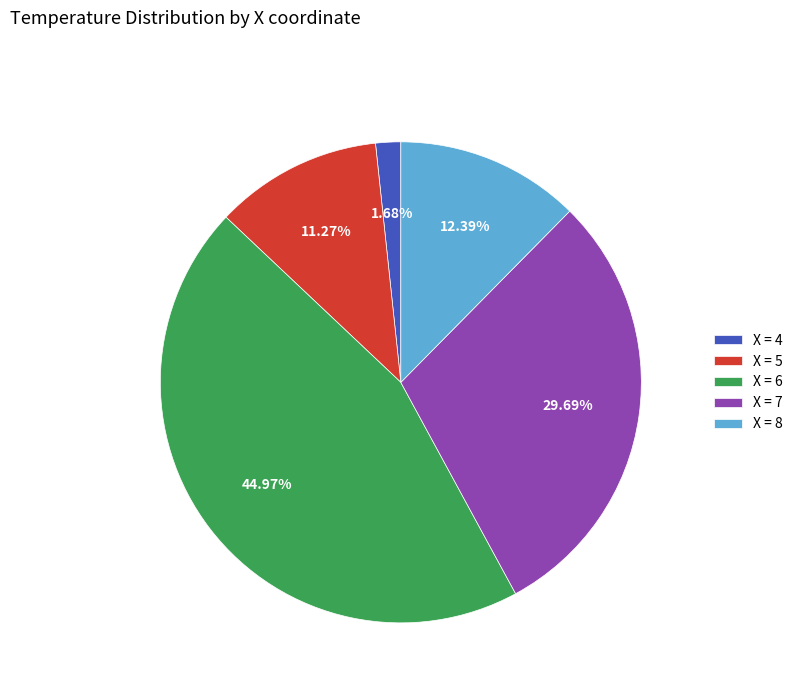

What is the largest slice in the pie chart?

X = 6